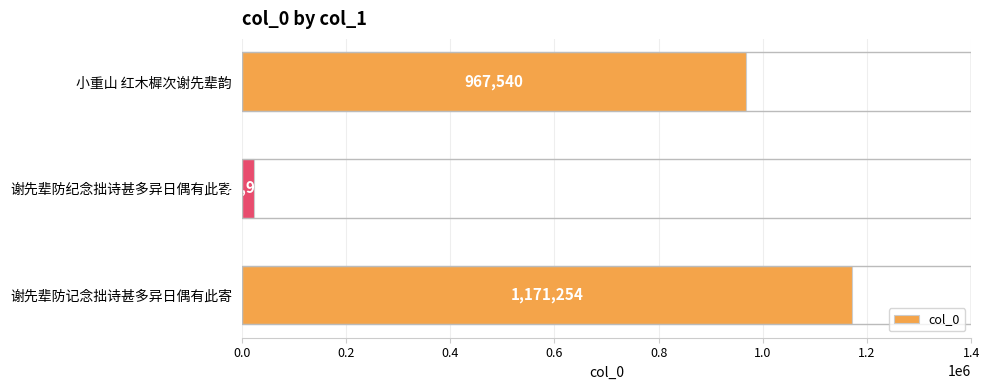

Count the values in the range 23963 to 1171254.

3